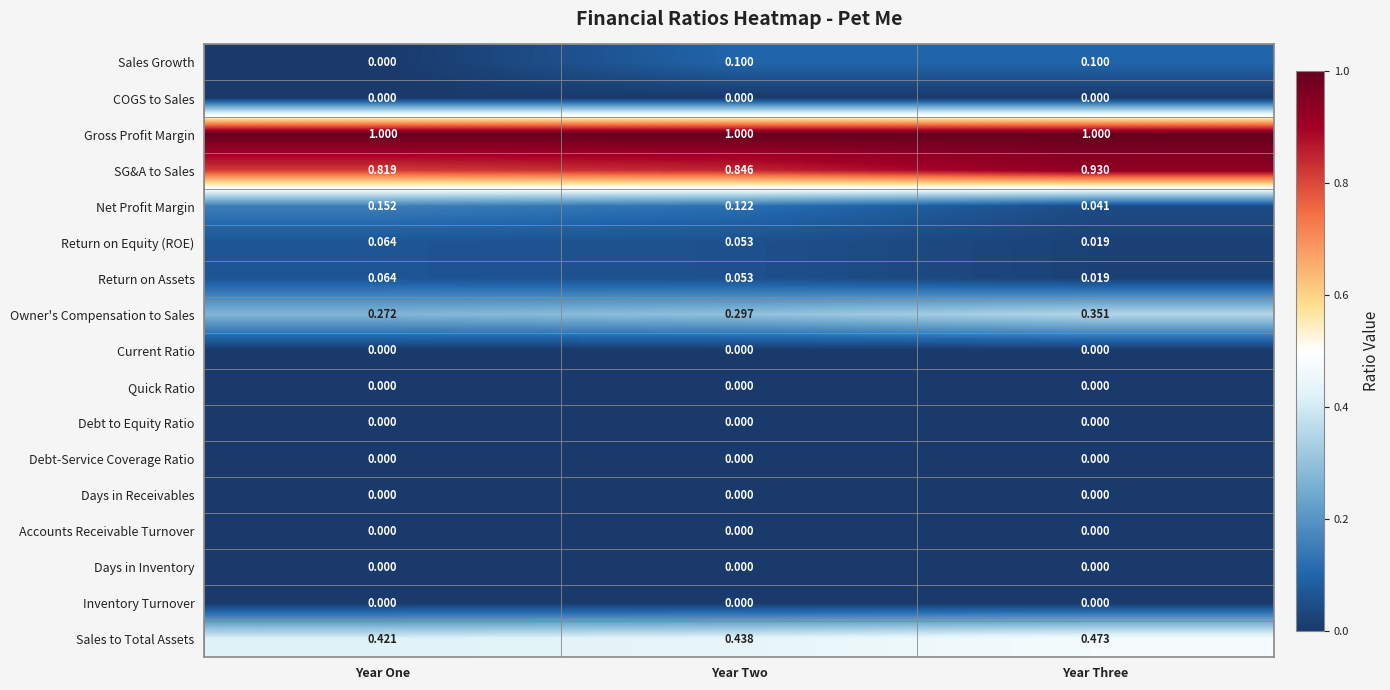

At how many categories does at least one series exceed 0?

3